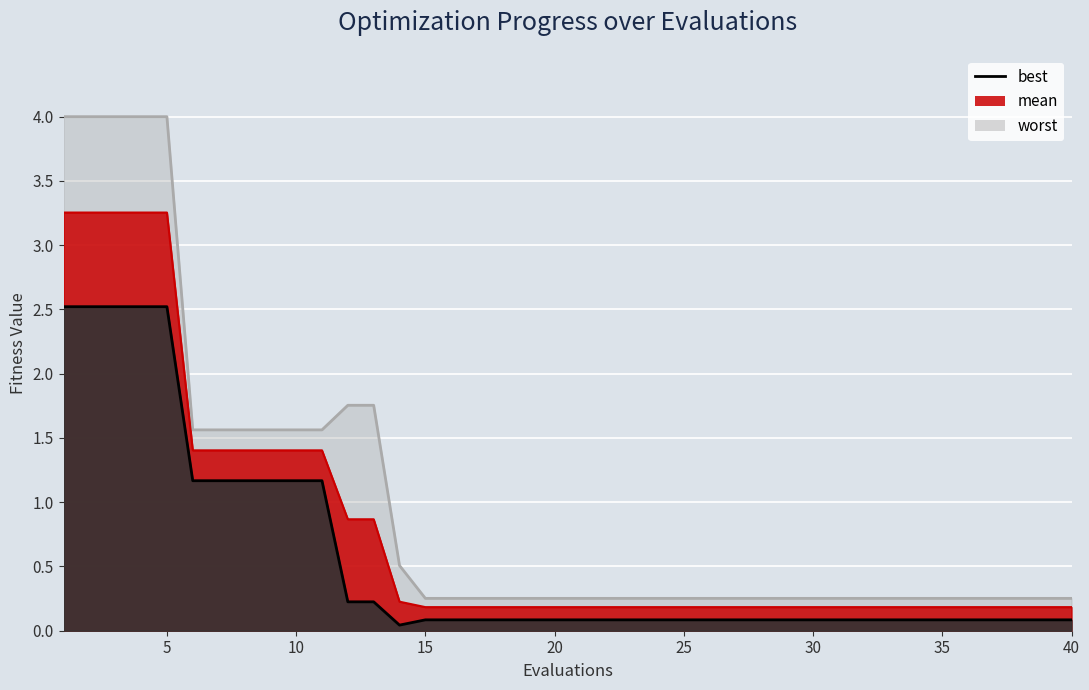

True or false: worst and mean intersect in this chart.

False